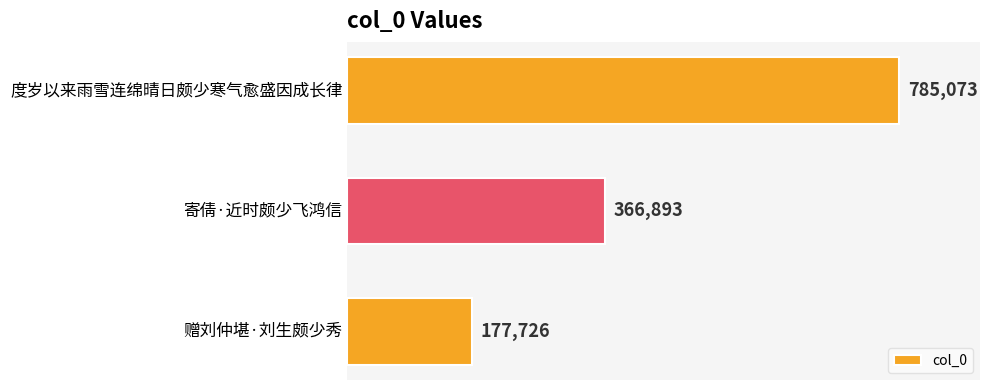

The chart shows a value of 1040613 at 度岁以来雨雪连绵晴日颇少寒气愈盛因成长律. True or false?

False